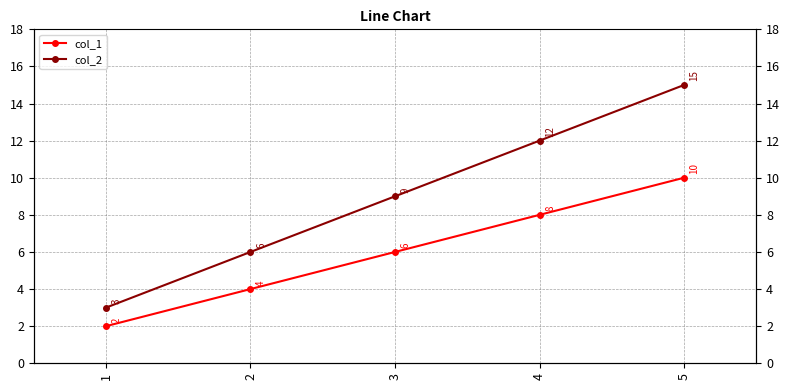

Which series has the largest total across all categories?

col_2